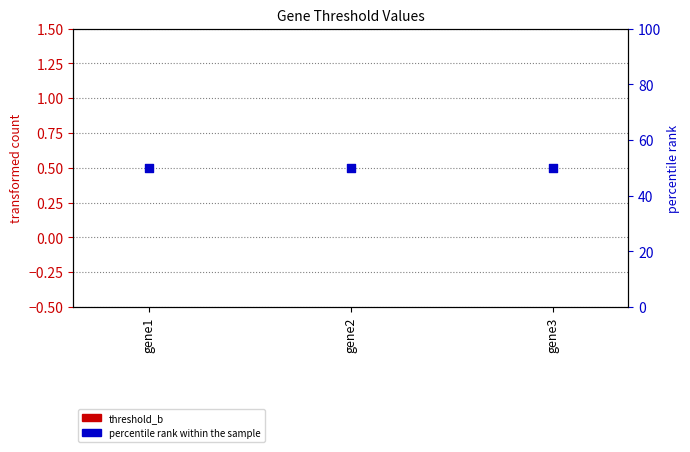

At how many categories does at least one series exceed 36?

3